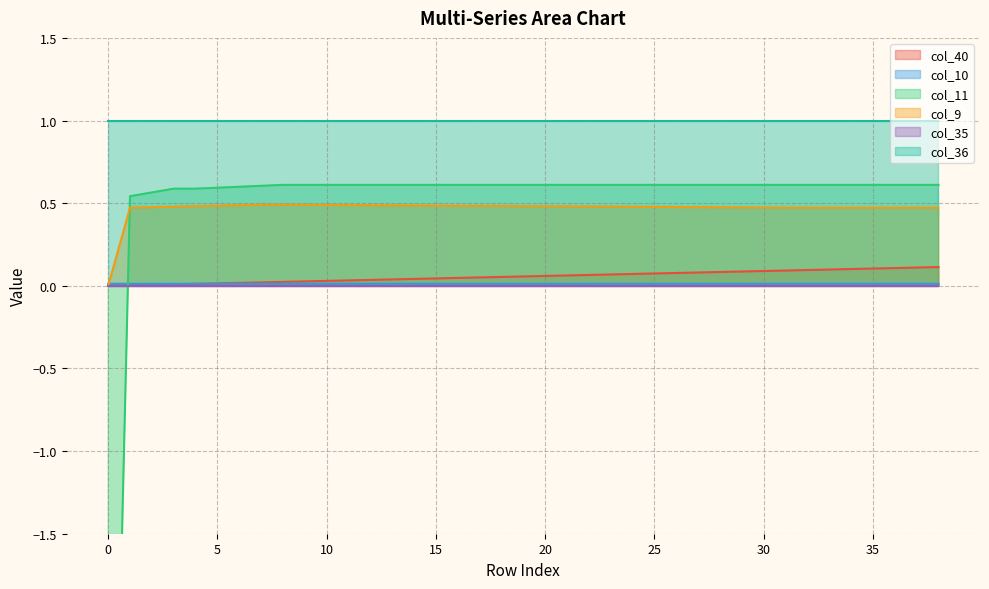

The value of col_40 at 38 is 0.1. True or false?

True